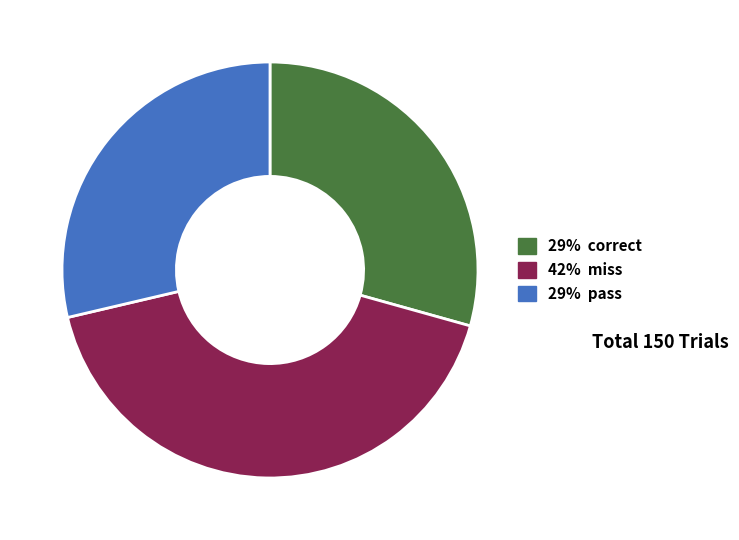

Is there any slice that represents more than half of the pie?

No